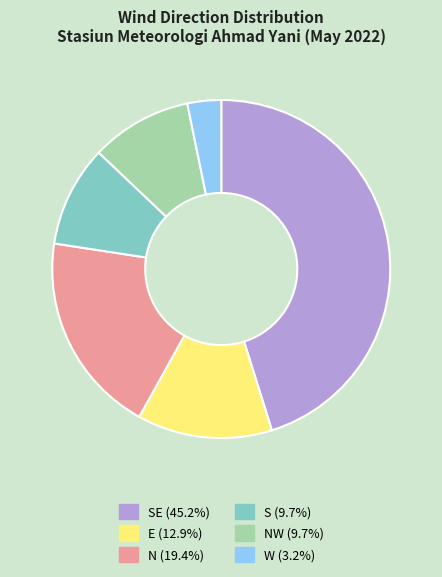

Does N (19.4%) account for over 50% of the chart?

No